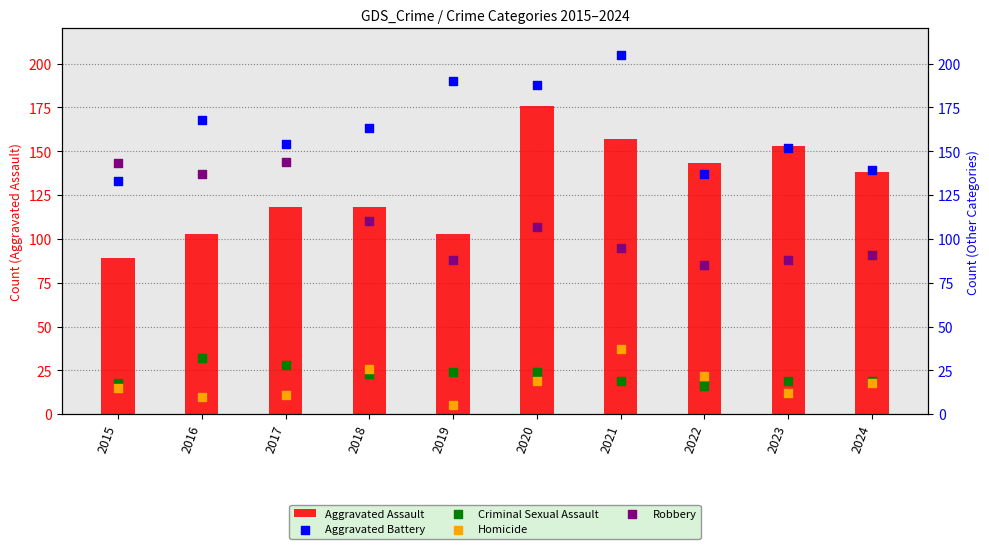

What are all the series names shown in the legend?

Aggravated Assault, Aggravated Battery, Criminal Sexual Assault, Homicide, Robbery